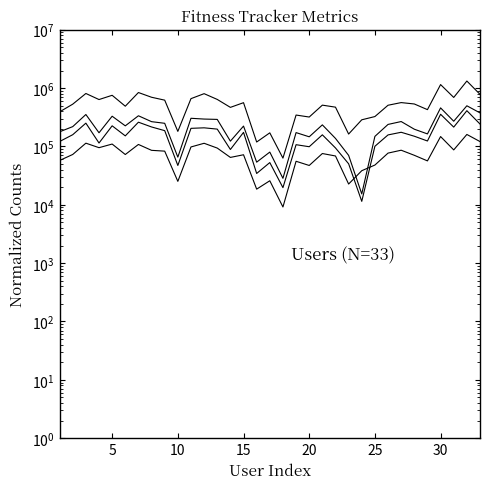

At which label does TotalDistance (×1000) first exceed 157500?

5